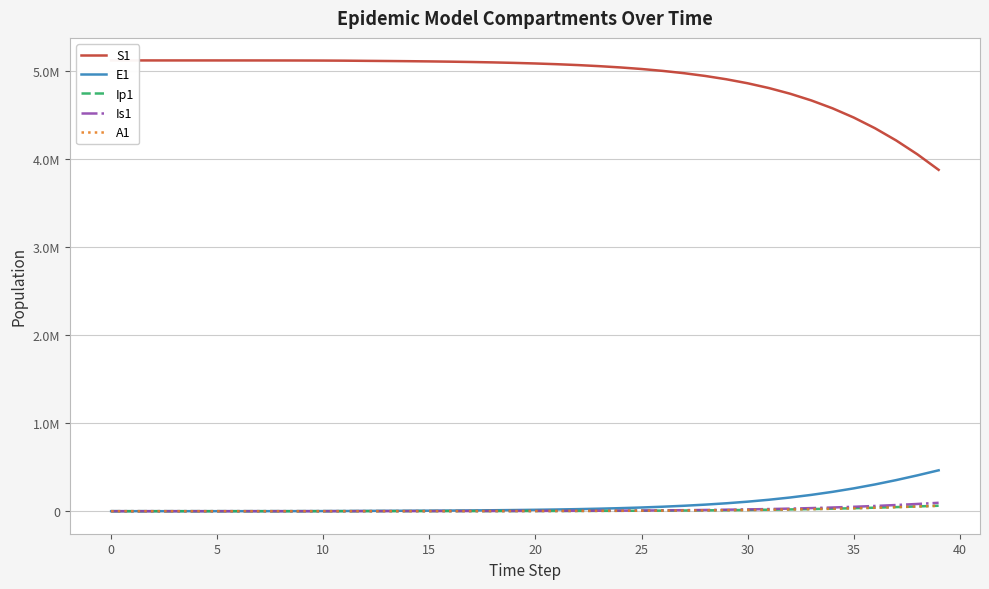

Is the value of S1 at 21 greater than the value of A1 at 20?

Yes